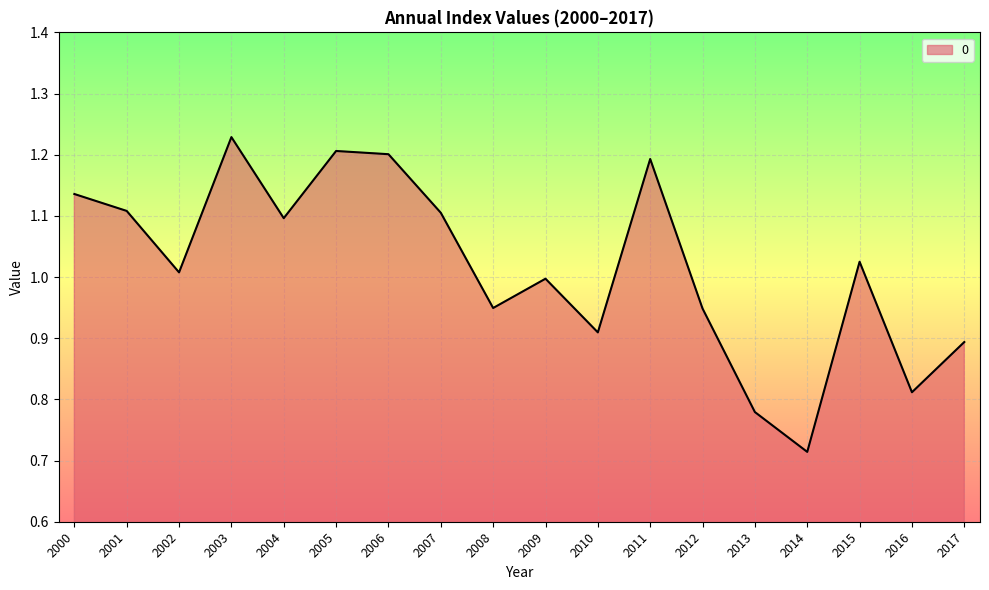

How many interior local valleys (lower than both neighbors) does the data have?

6